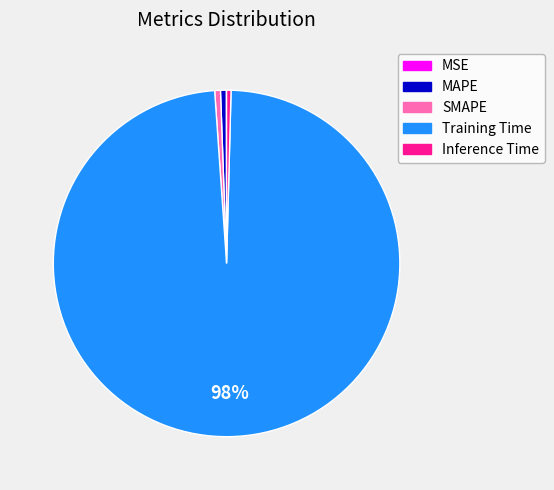

Combined, do Training Time and MAPE account for over 50%?

Yes